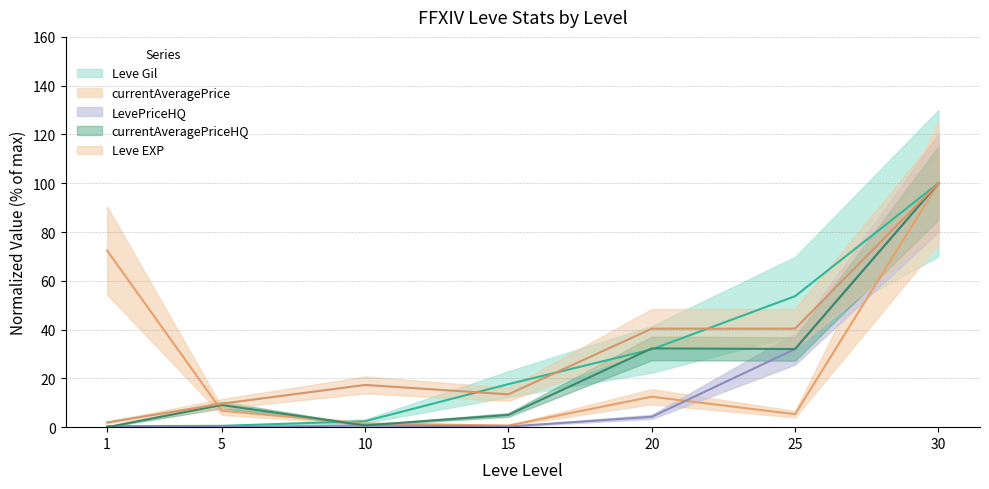

In currentAveragePrice, how many points are lower than both neighbors (excluding endpoints)?

2